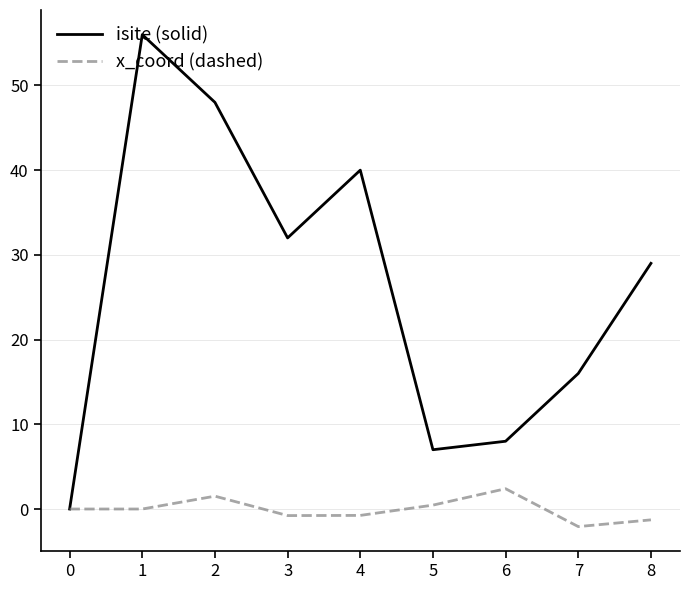

Is it true that isite (solid) equals 52.4 at 3?

False